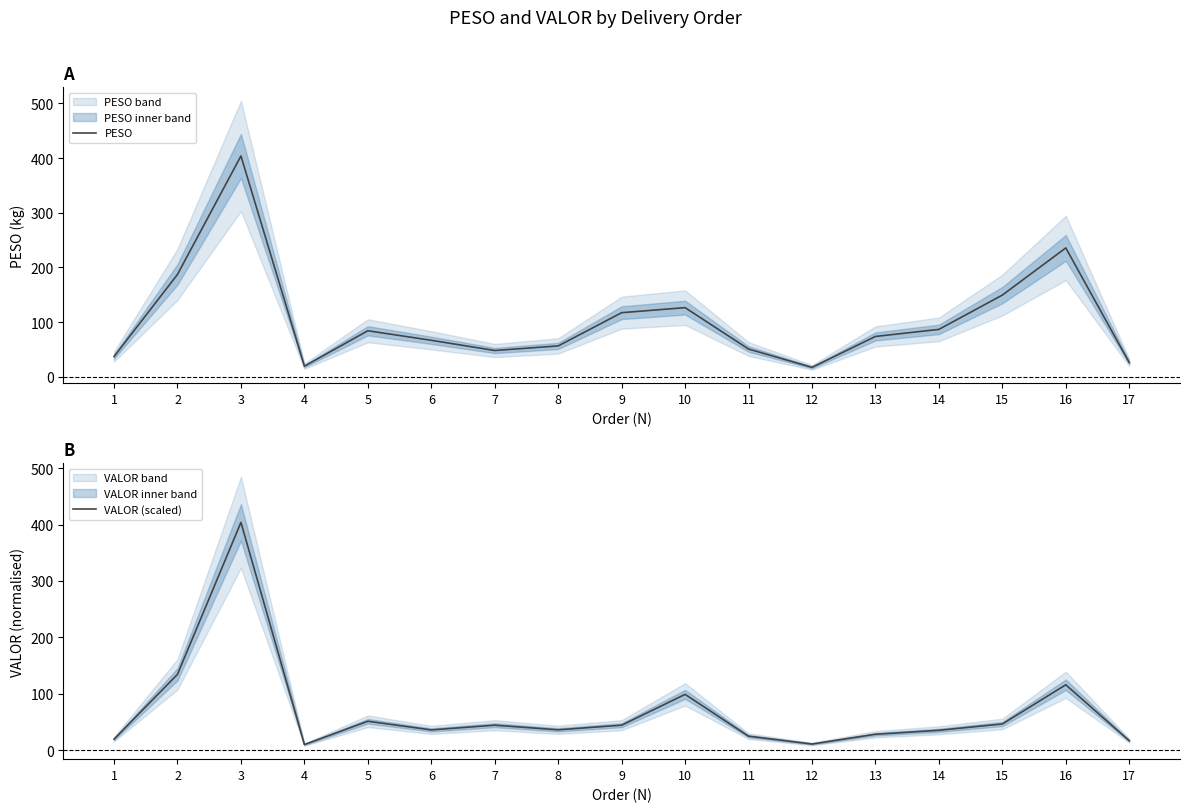

Which series changed the most between 10 and 16?

PESO